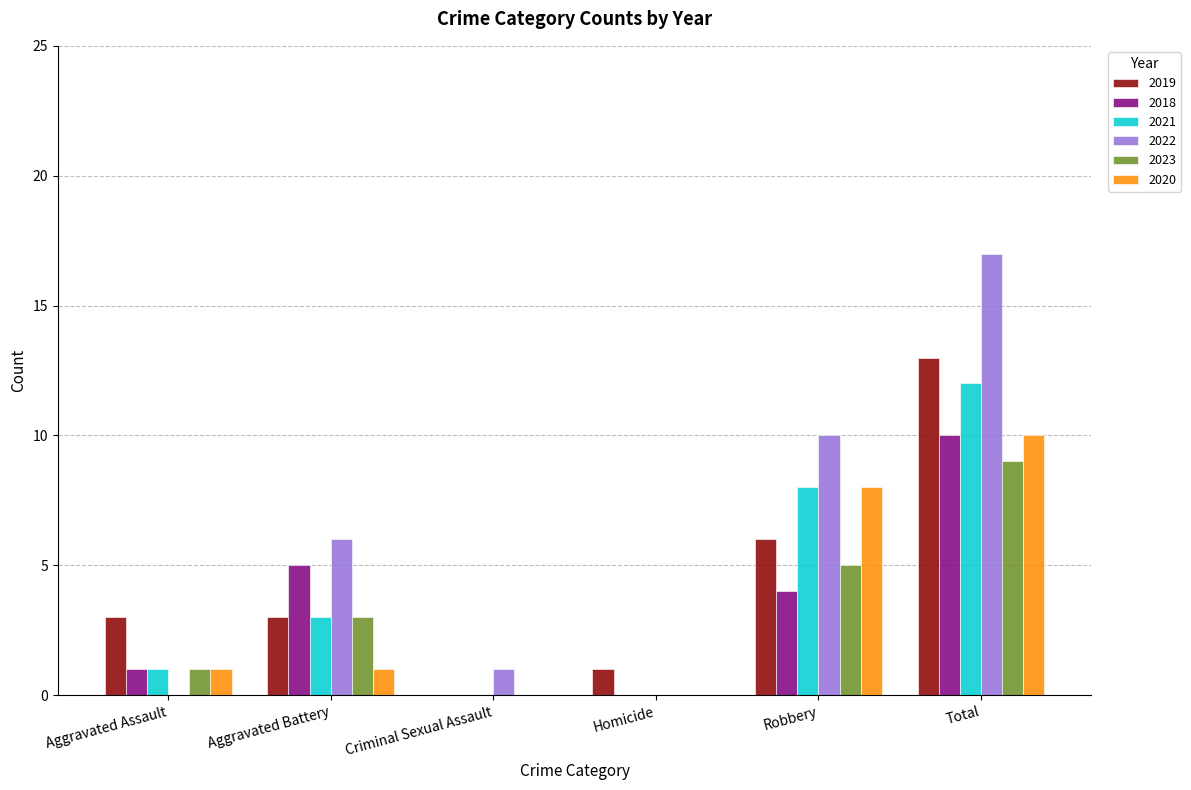

Count the number of categories in the chart.

6